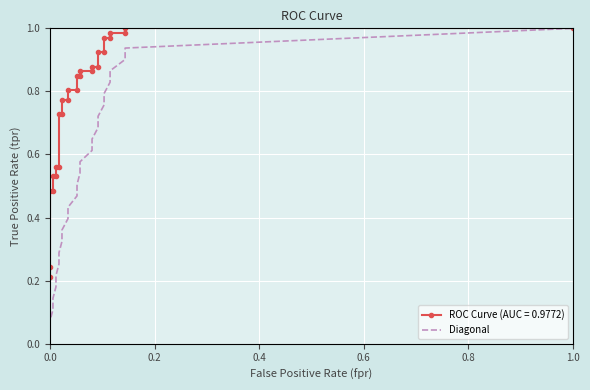

How many data points are above 0?

27